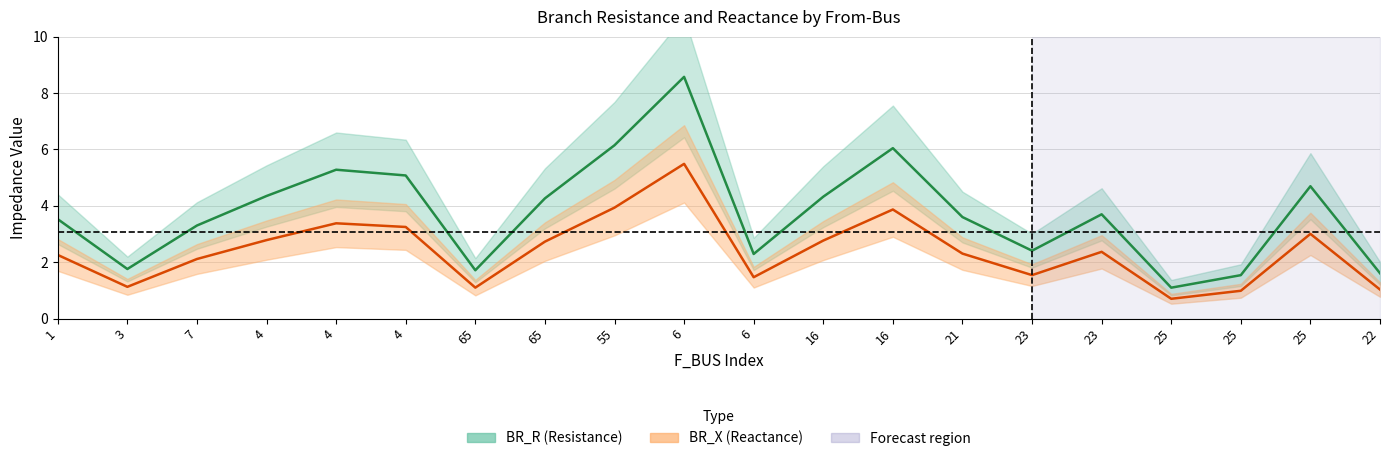

True or false: BR_X has more than 0 interior local peaks.

True